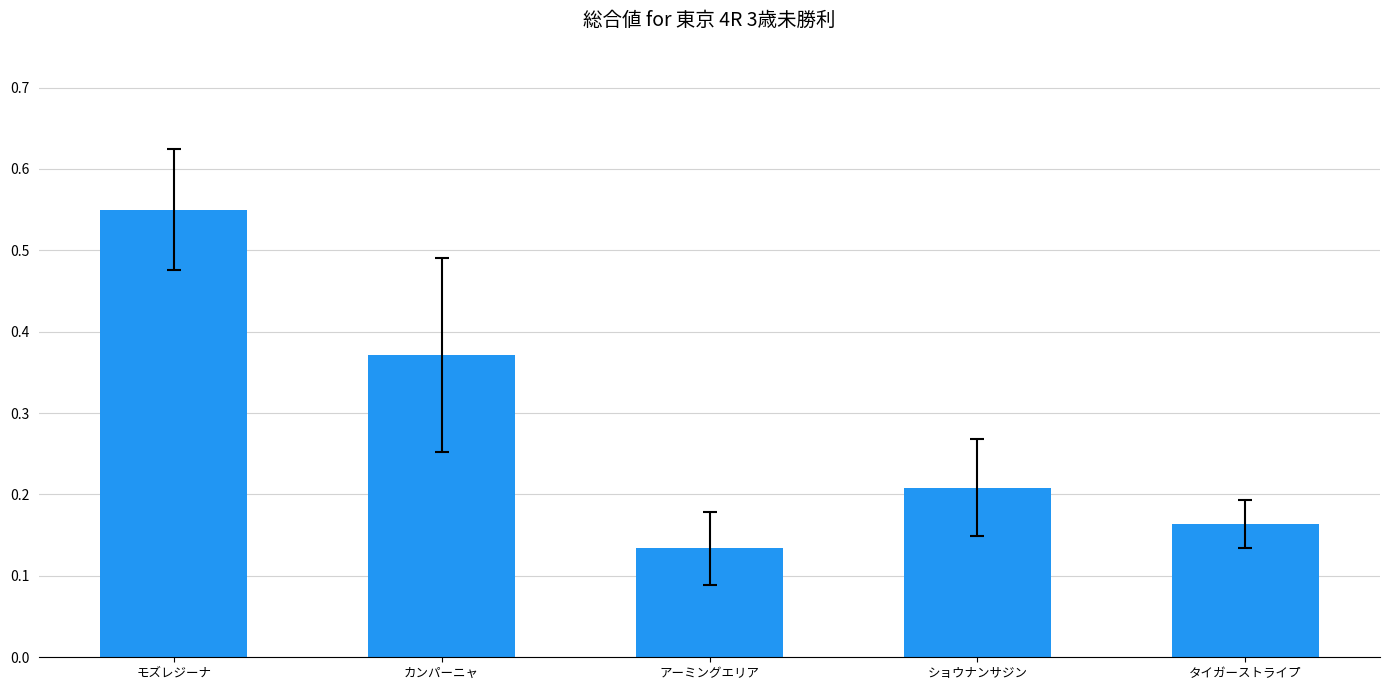

What is the sum of all values?

1.4